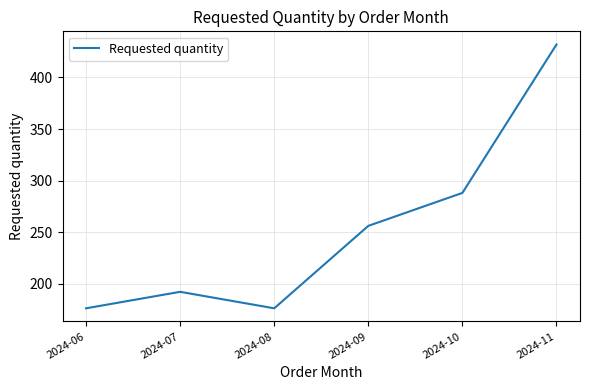

How many interior local valleys (lower than both neighbors) does the data have?

1